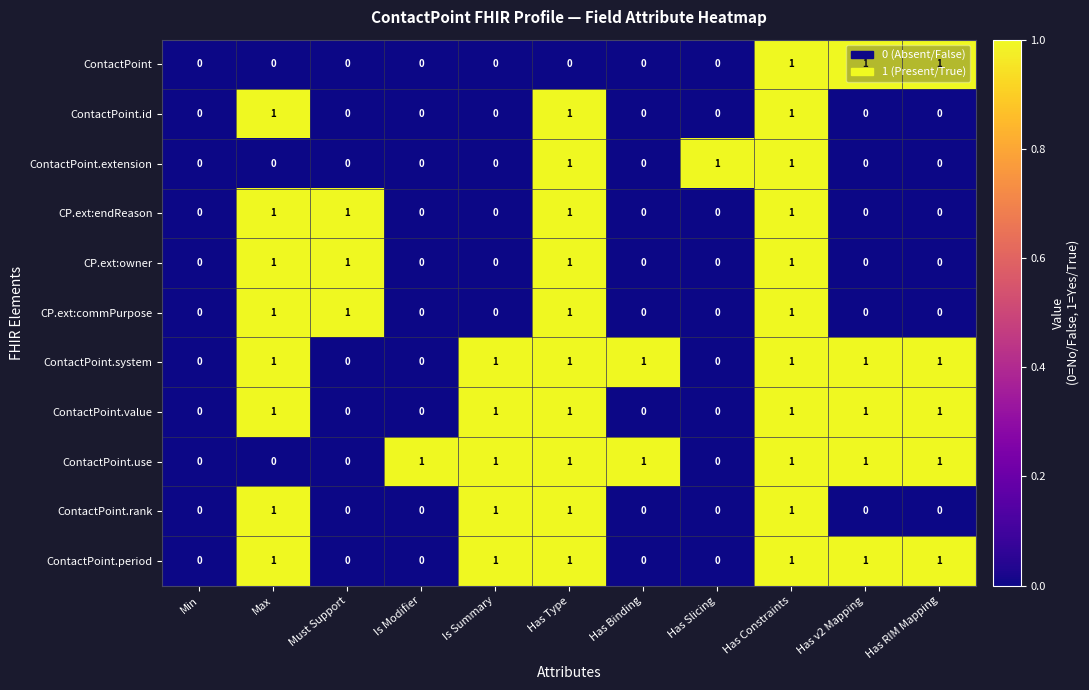

The CP.ext:owner series shows 1 at Has RIM Mapping. True or false?

False